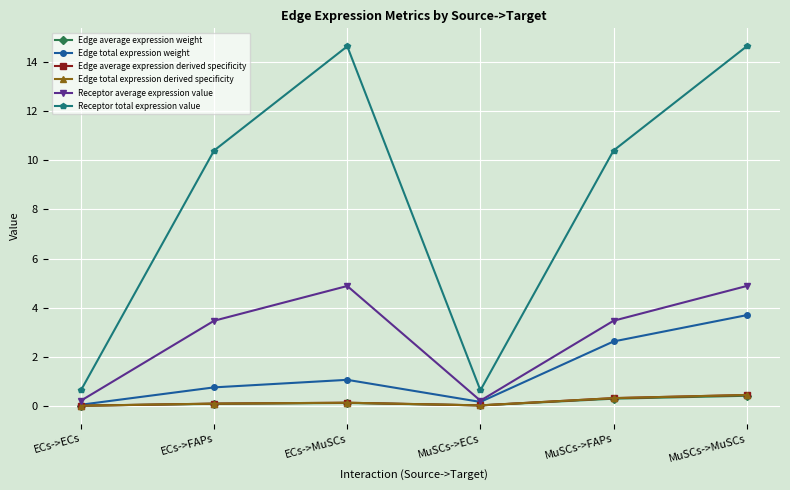

True or false: Edge average expression derived specificity and Edge average expression weight cross at least once.

False